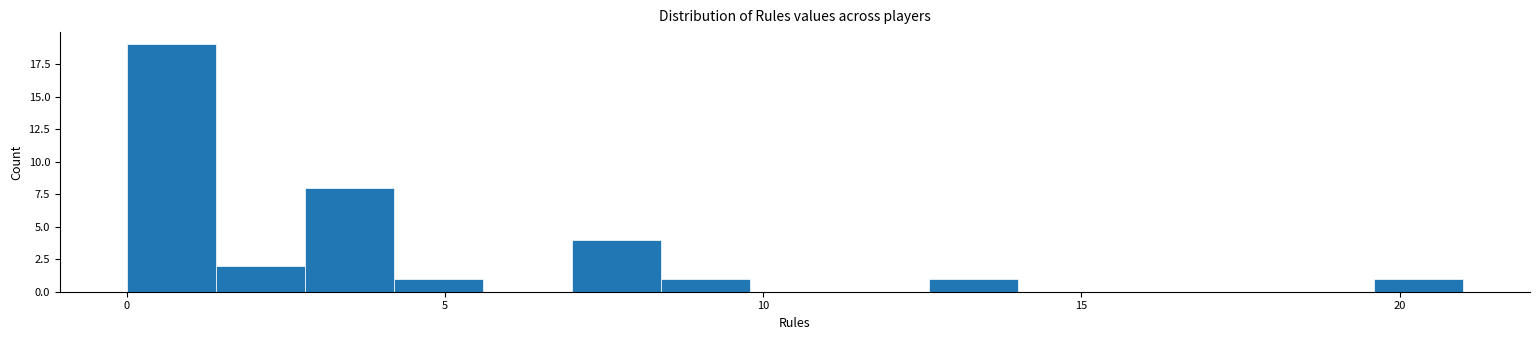

Read against the x-axis, roughly where is the centre of the tallest bar?

0.5